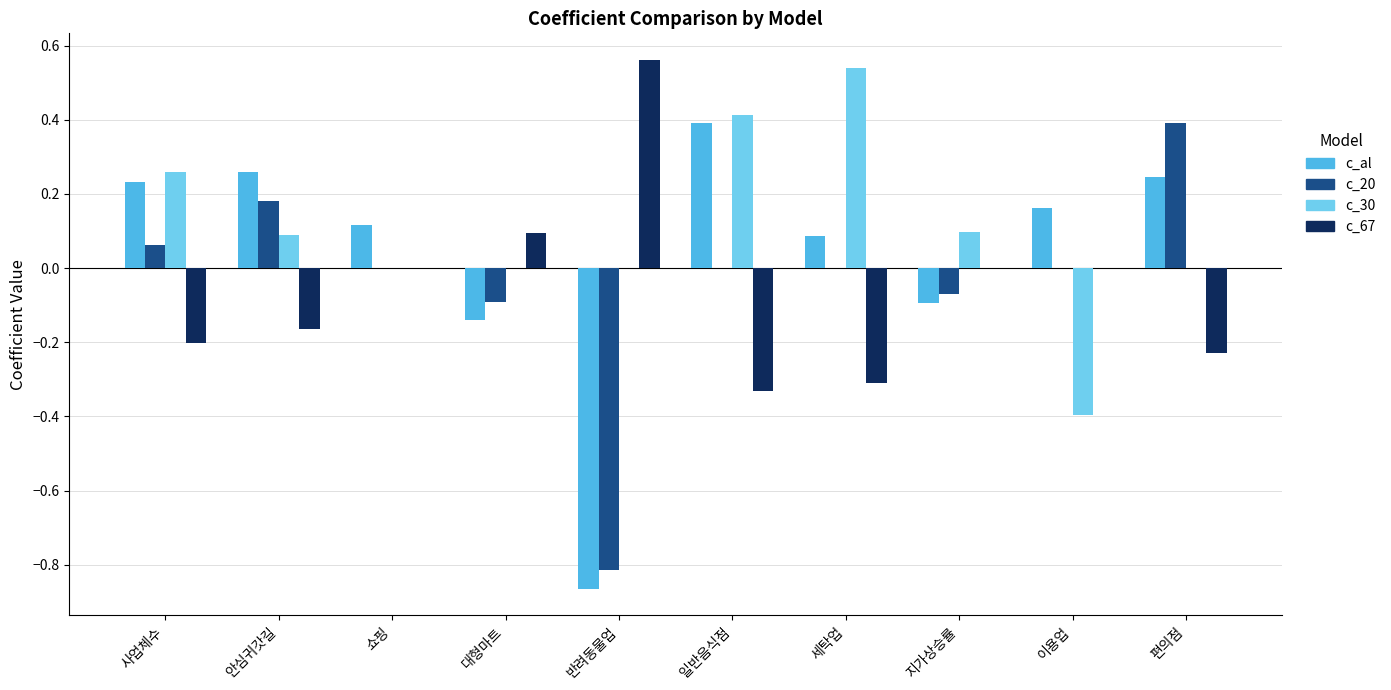

Count the number of categories in the chart.

10